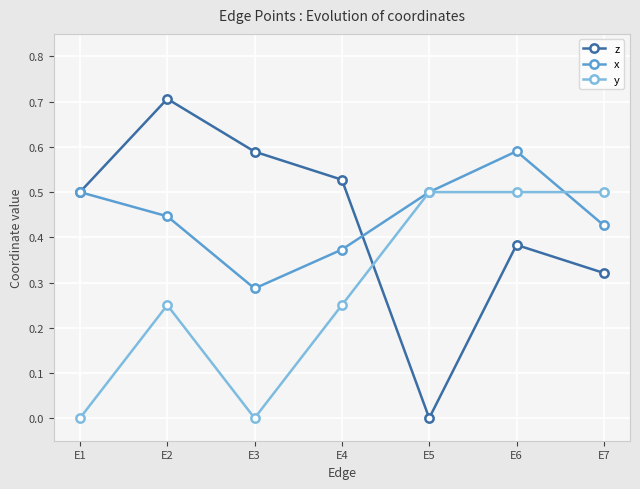

How many series are shown in this chart?

3